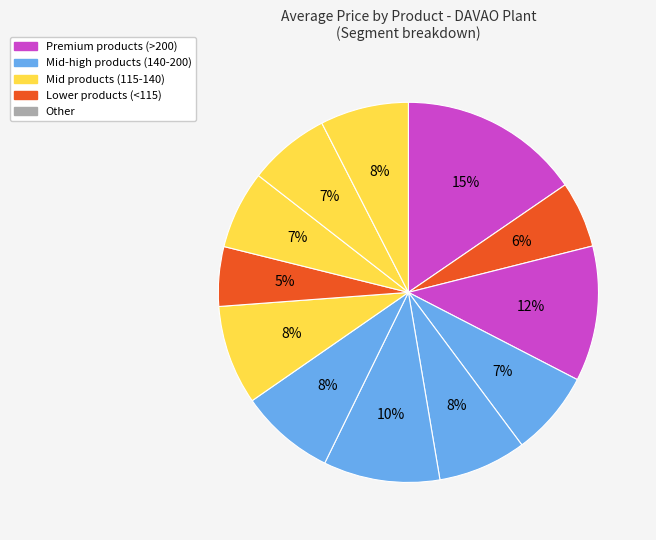

Count the number of slices in the pie.

12